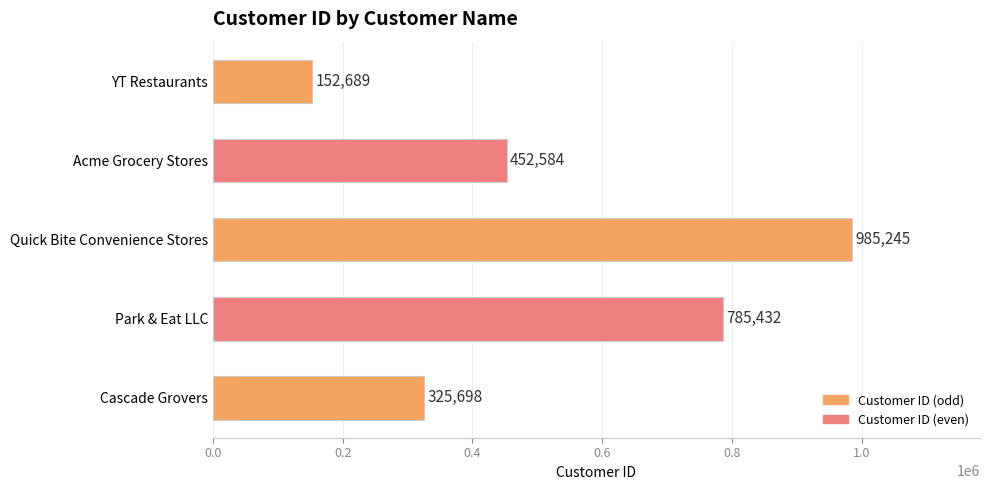

Count the number of data series in this chart.

1